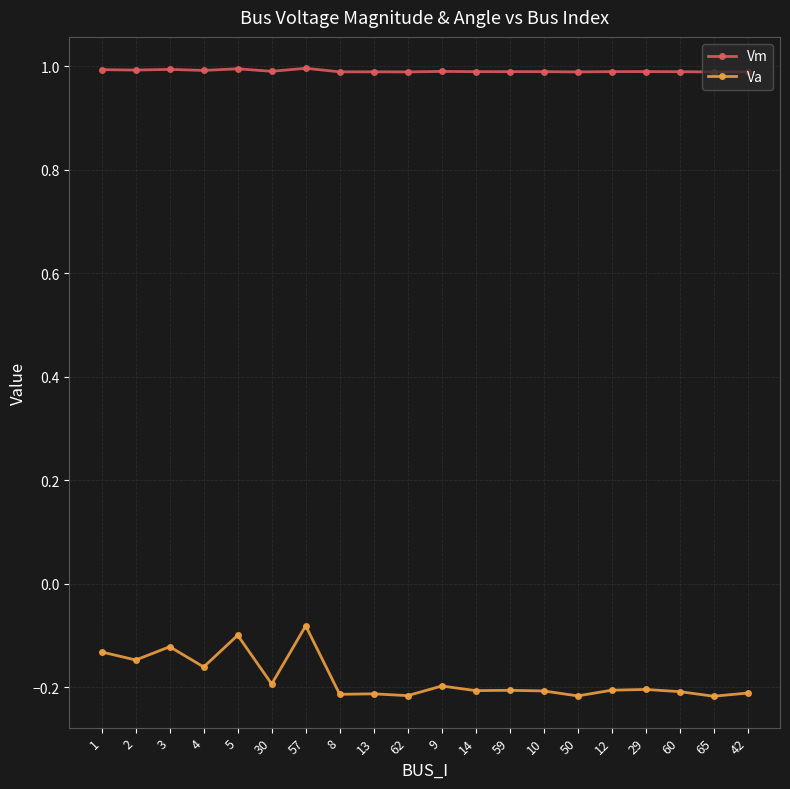

True or false: Vm and Va cross at least once.

False